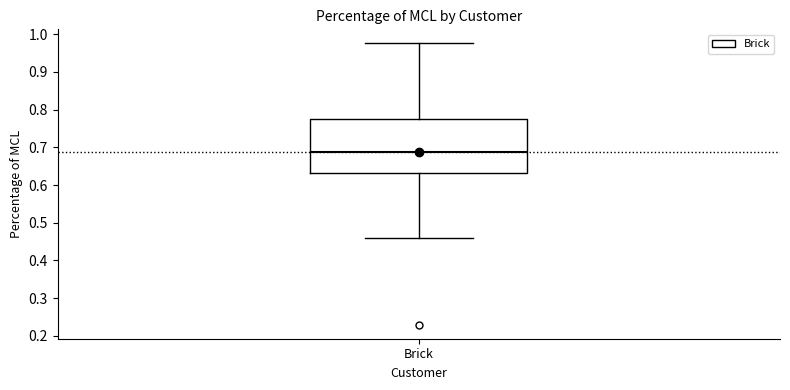

Read this box plot against the y-axis: the position of the median line, the range covered by the box, and the ends of both whiskers. The values are not printed on the chart, so give them approximately, as read against the axis.

median 0.69, box 0.63 to 0.77, whiskers 0.46 to 0.98